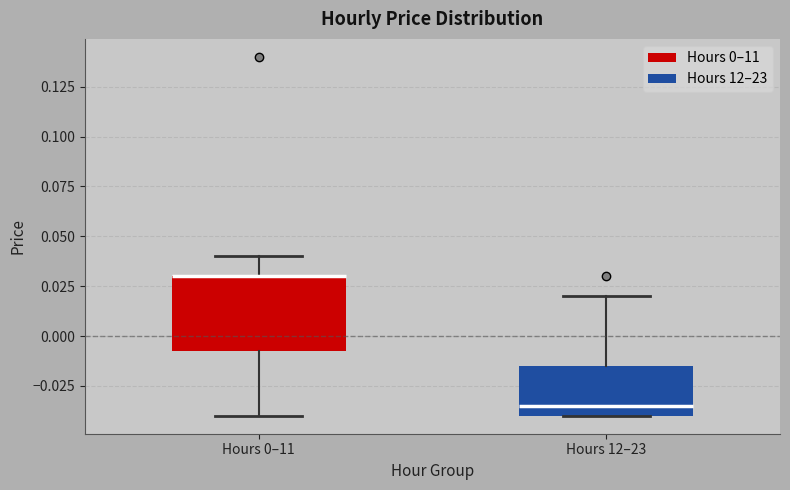

Where is the lower edge of the box for Hours 0–11 on the y-axis? The values are not printed on the chart, so give them approximately, as read against the axis.

-0.005